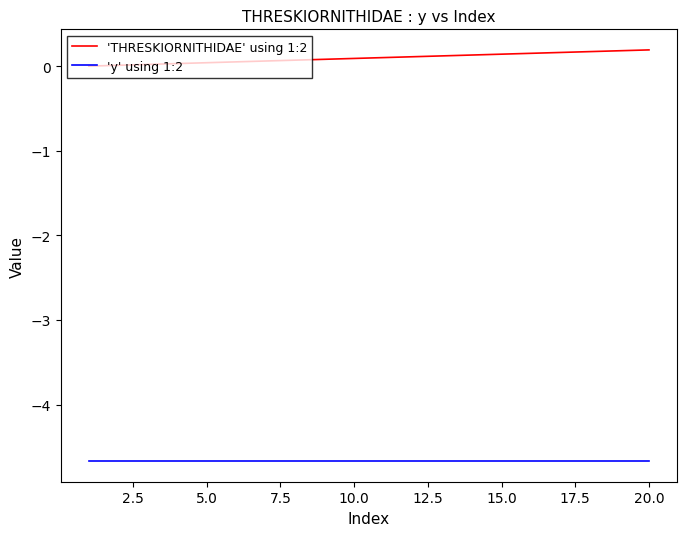

Rank the series by their average value, from highest to lowest.

'THRESKIORNITHIDAE' using 1:2, 'y' using 1:2